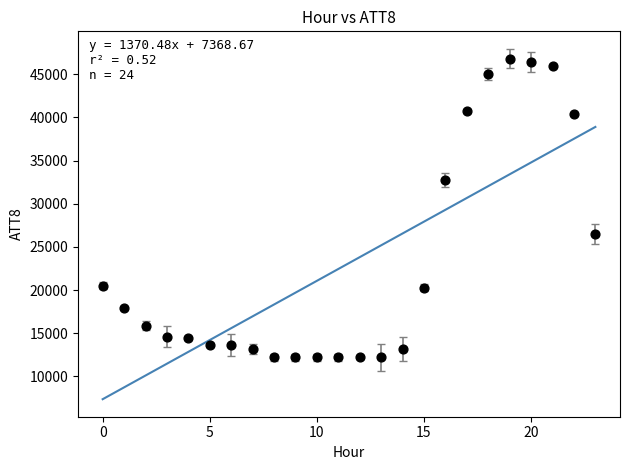

What is the range of Y values (max minus min)?

34600